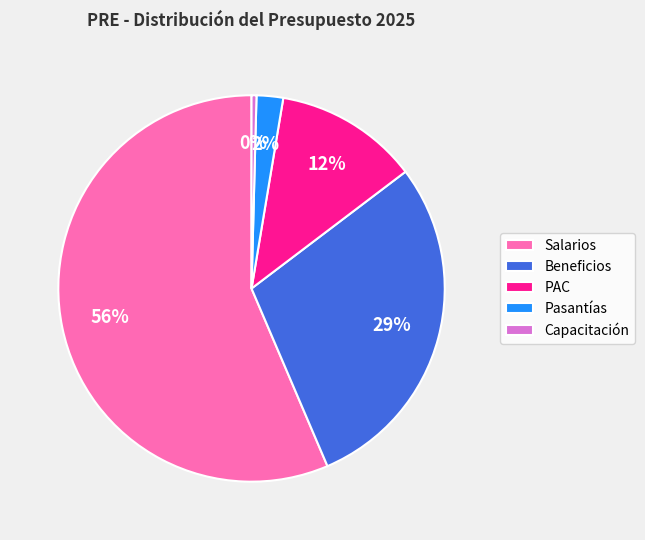

Rank the categories by value from highest to lowest.

Salarios, Beneficios, PAC, Pasantías, Capacitación